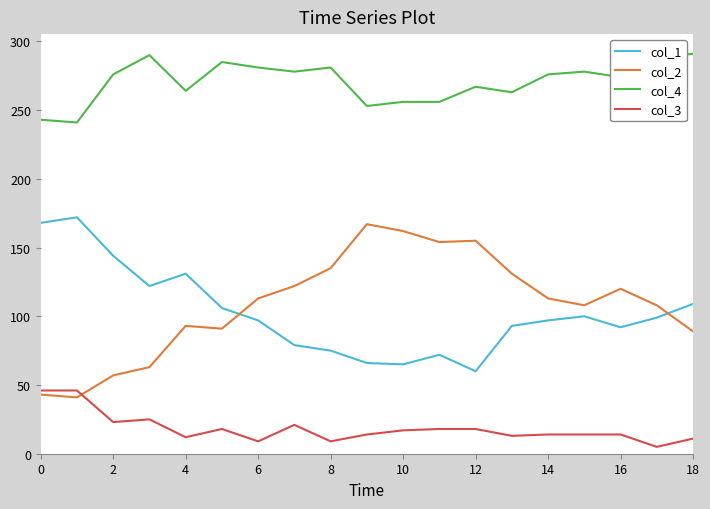

Which series has the largest total across all categories?

col_4